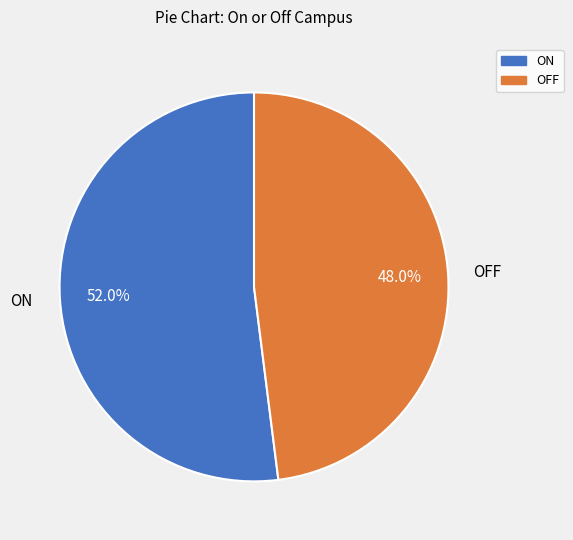

To the nearest percent, what portion does OFF represent?

48%